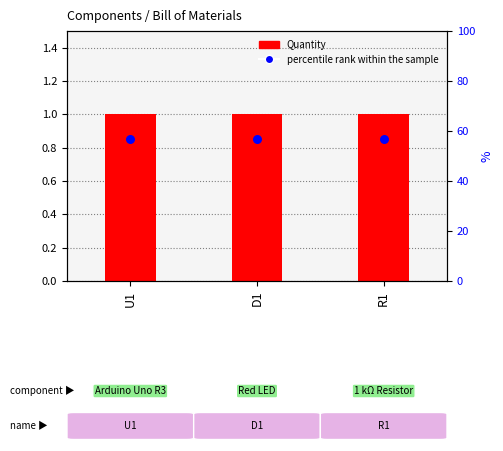

What are all the series names shown in the legend?

Quantity, percentile rank within the sample